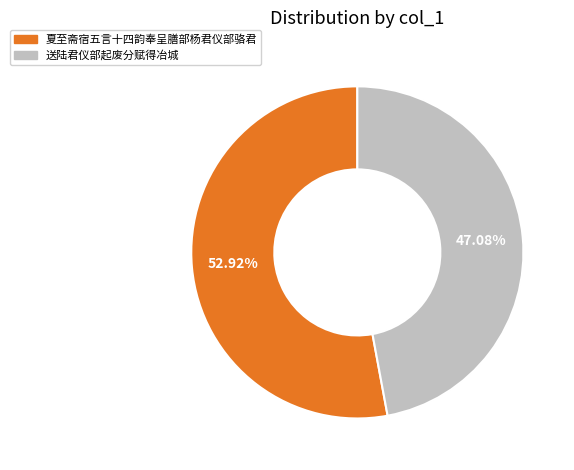

Count the number of slices in the pie.

2